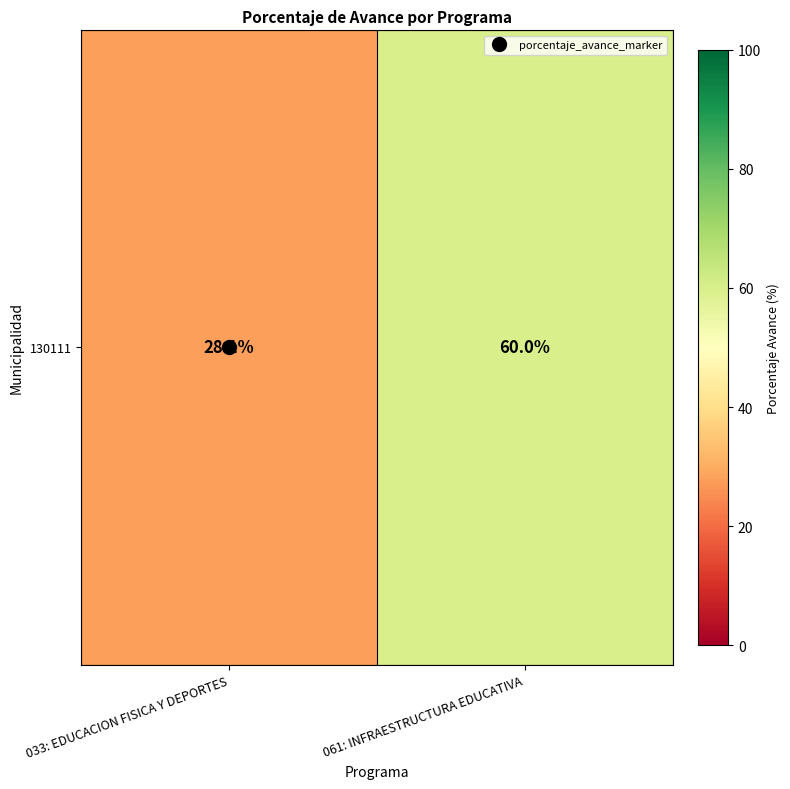

The value at 033: EDUCACION FISICA Y DEPORTES is 18.9. True or false?

False